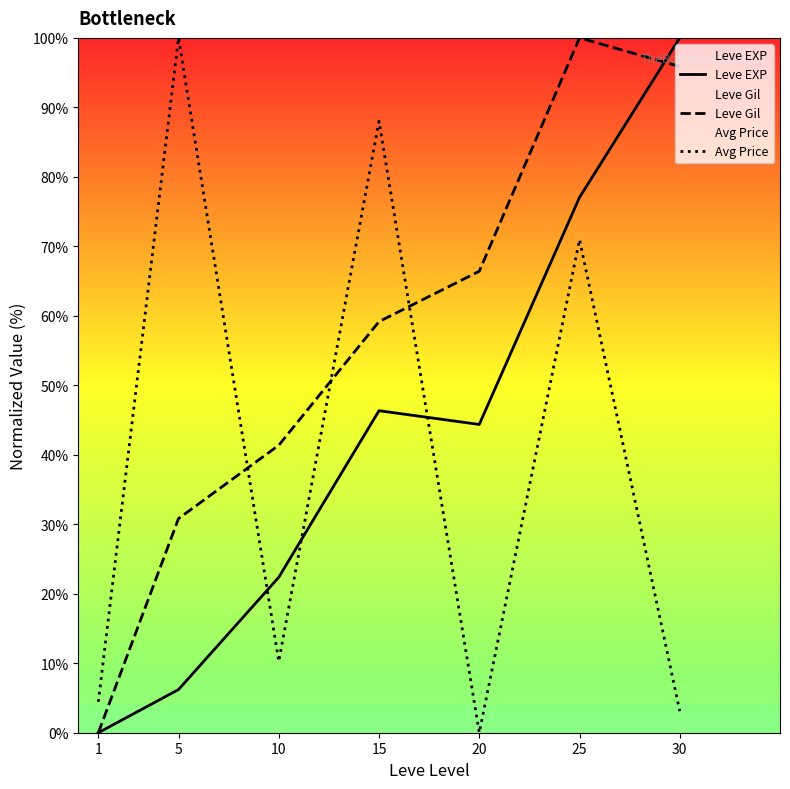

What value does the Avg Price series have at 1?

4.4